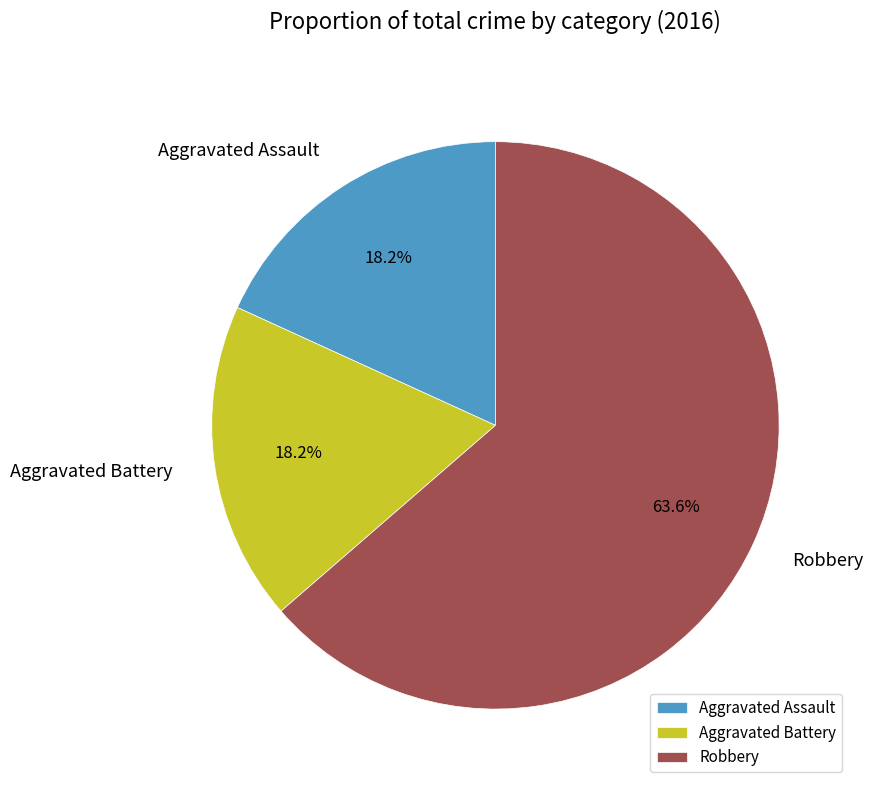

How many slices are in this pie chart?

3